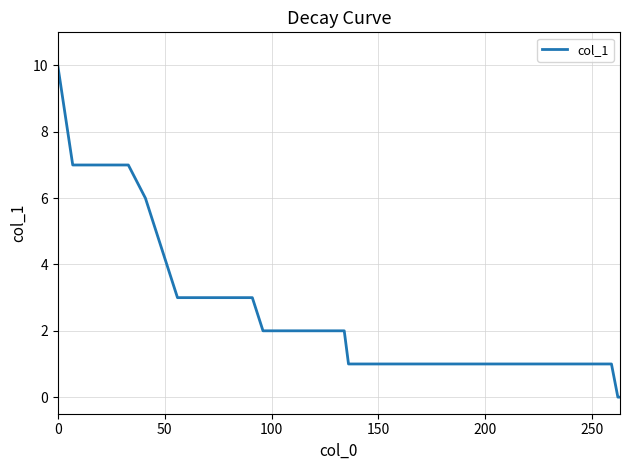

What is the maximum value shown in the chart?

10